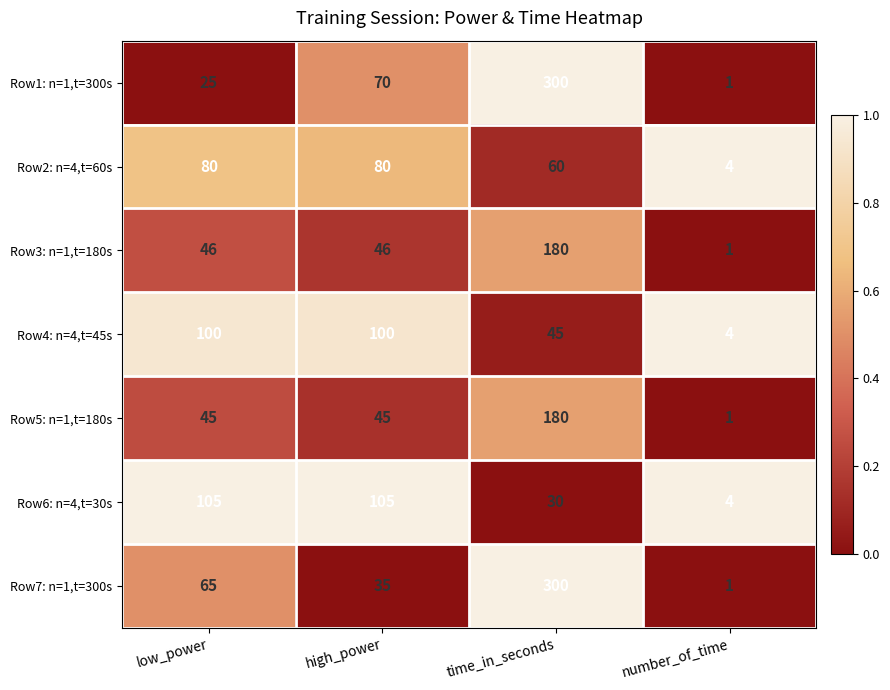

How many series are shown in this chart?

7